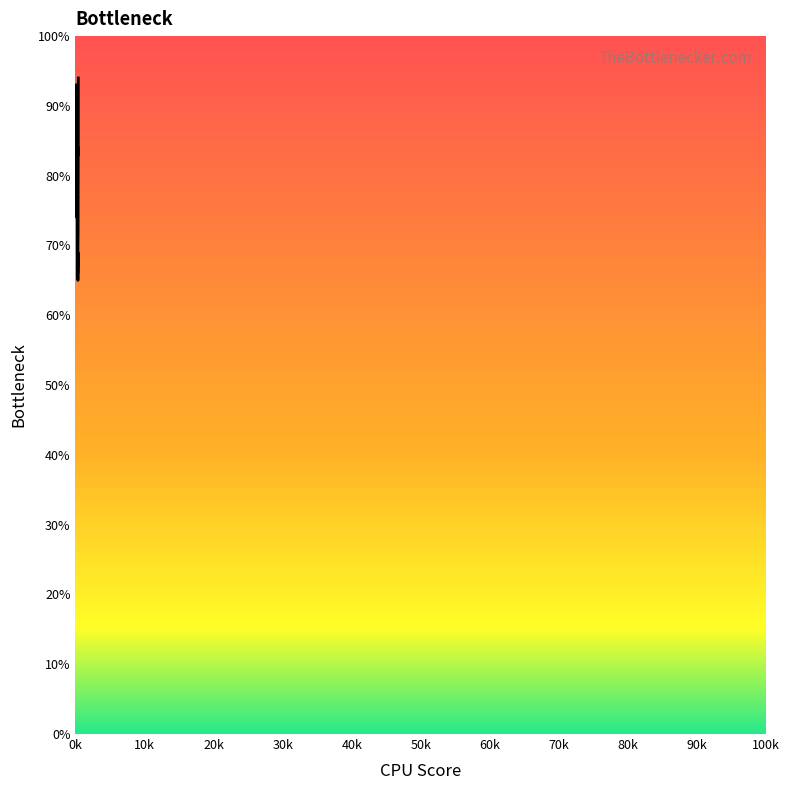

Does the chart display data point markers on the line(s)?

No